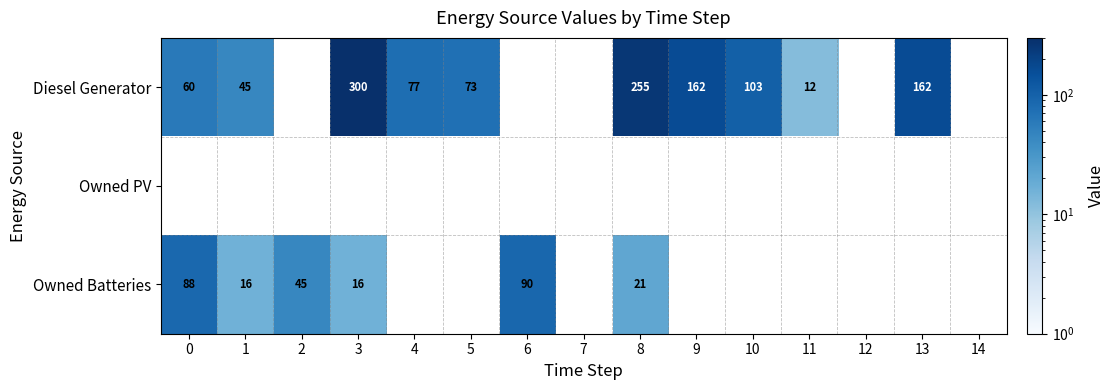

What is the difference between the Owned Batteries values at 1 and 6?

74